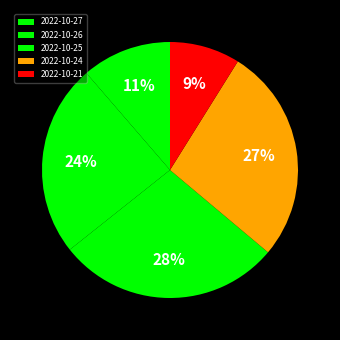

Count the number of slices in the pie.

5